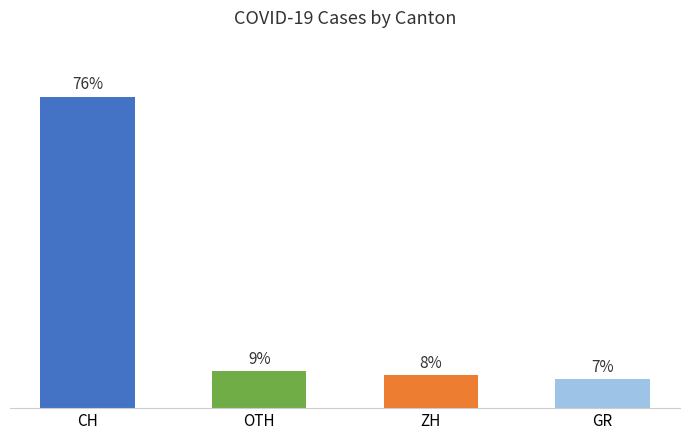

What is the label of the 4th bar from the right?

CH